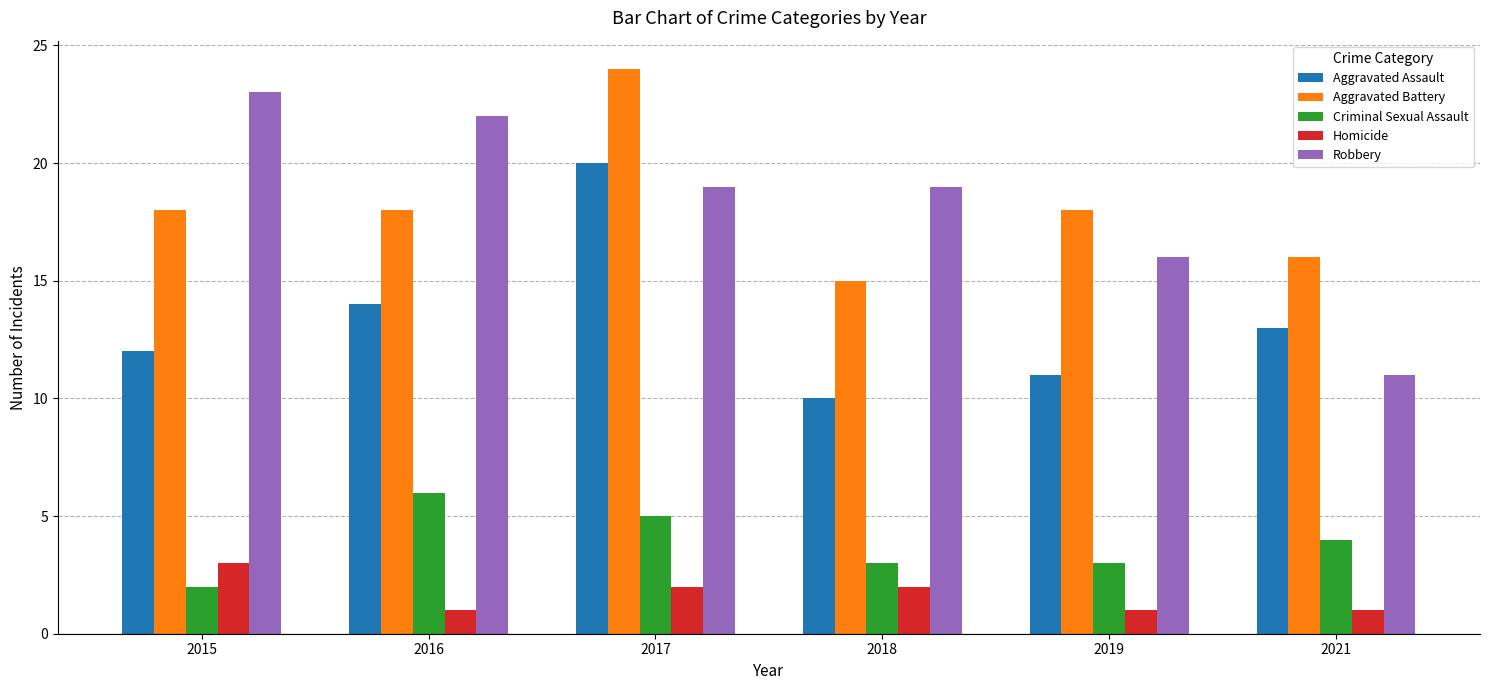

At which category is the sum across all series the highest?

2017